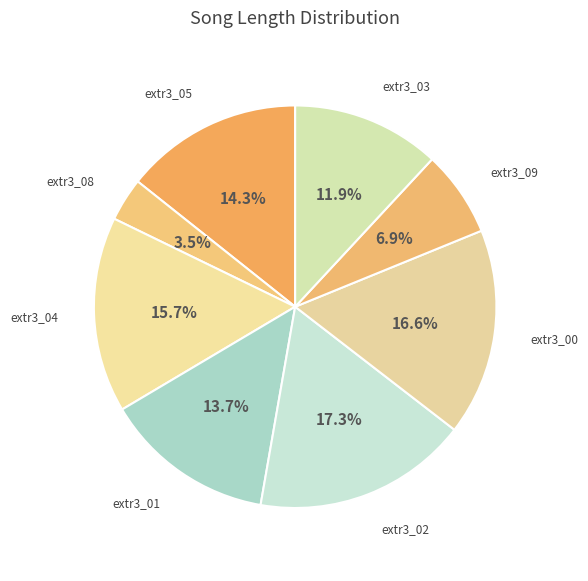

To the nearest percent, what percentage of the pie is extr3_00?

17%